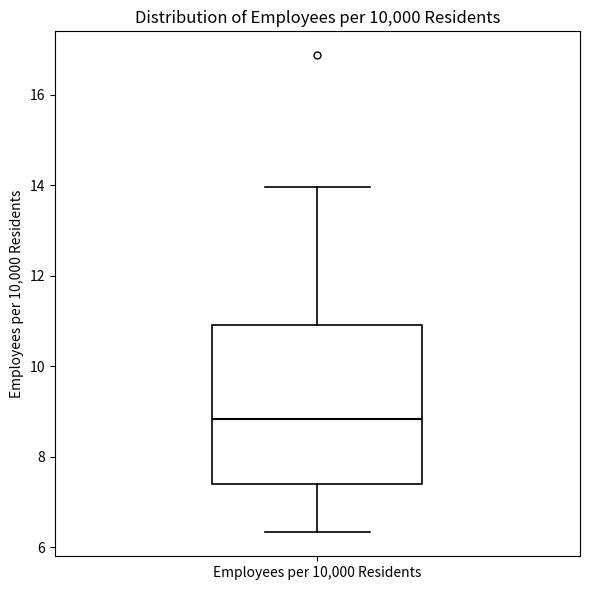

Where does the upper whisker of the box for Employees per 10,000 Residents end on the y-axis? The values are not printed on the chart, so give them approximately, as read against the axis.

14.0